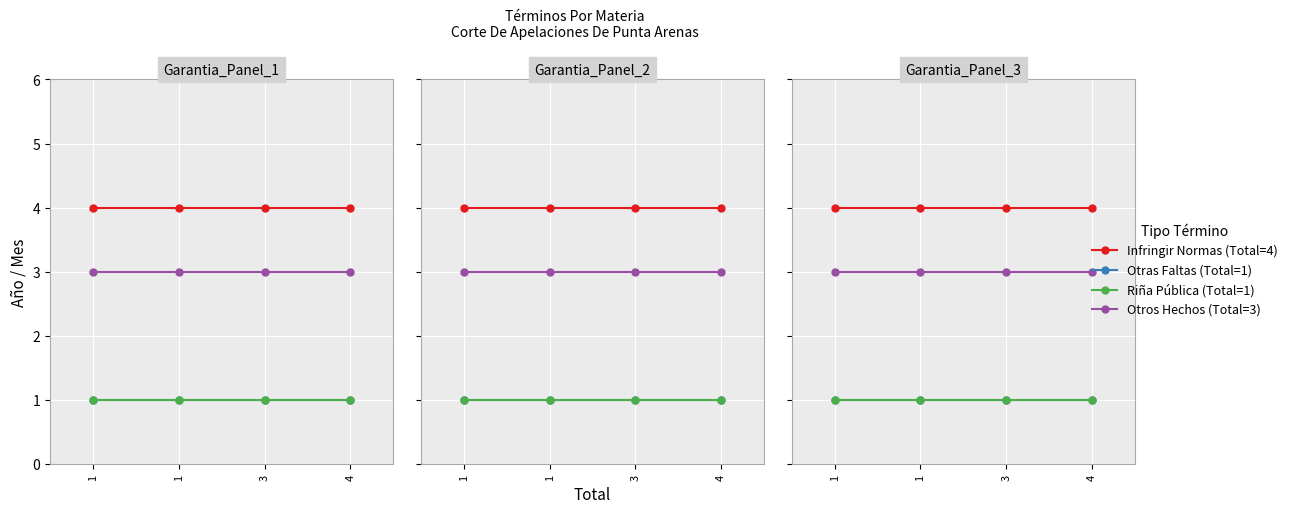

Reading left to right, transcribe all the data shown in this chart.

Infringir Normas (Total=4): 1=4	1=4	3=4	4=4
Otras Faltas (Total=1): 1=1	1=1	3=1	4=1
Riña Pública (Total=1): 1=1	1=1	3=1	4=1
Otros Hechos (Total=3): 1=3	1=3	3=3	4=3